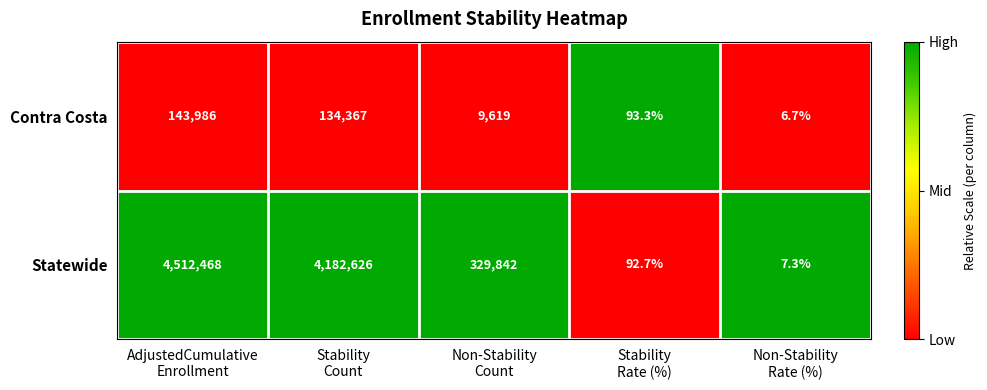

Which series has the largest range (max minus min)?

Statewide